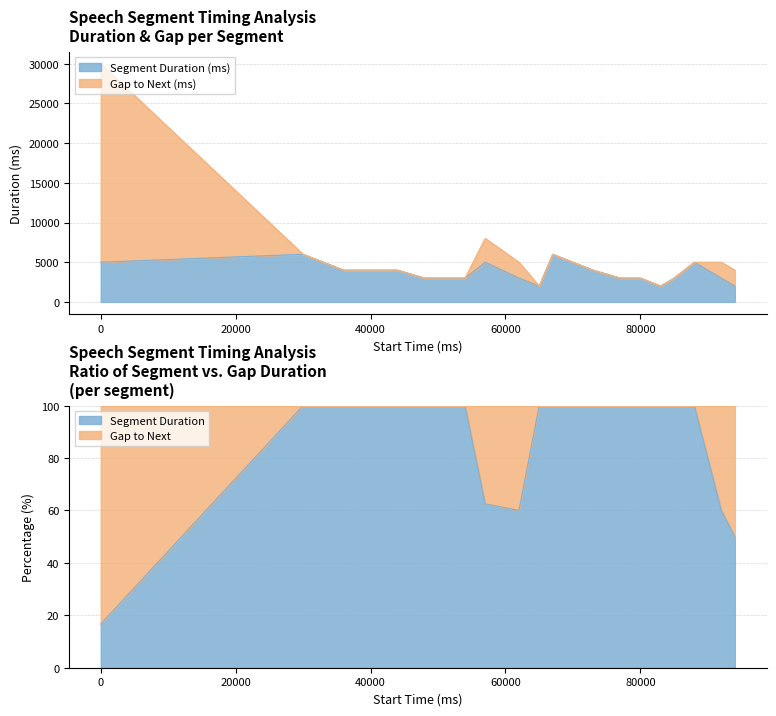

Which label corresponds to the smallest value in the chart?

65000